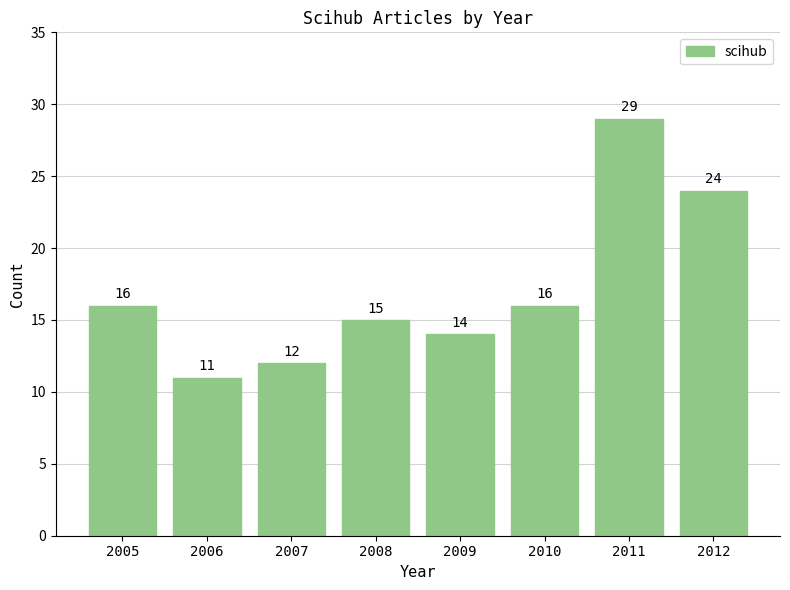

What is the sum of the values at 2010 and 2006?

27